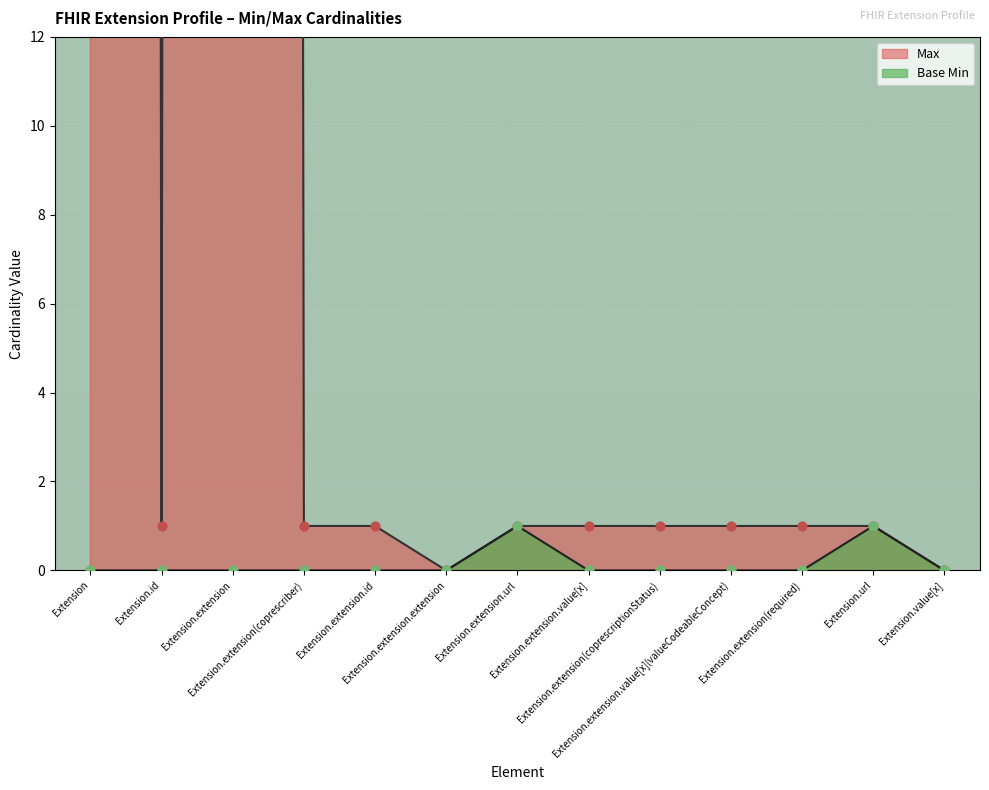

Which series reaches the maximum Y coordinate?

Max